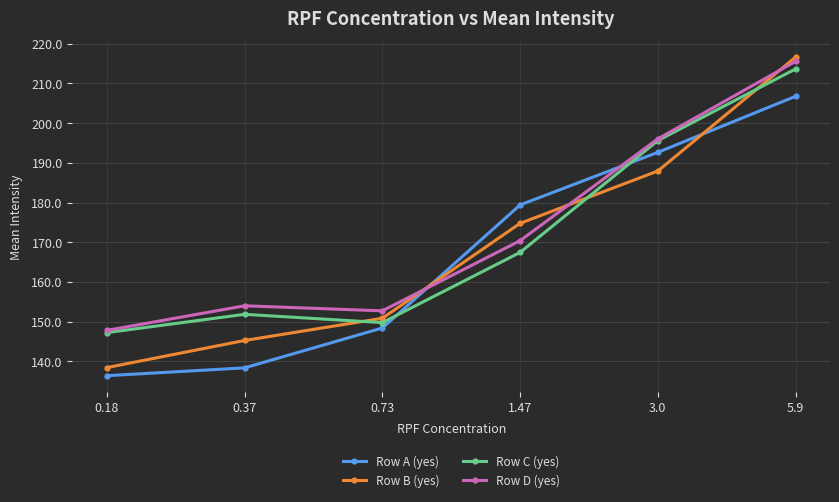

What are all the series names shown in the legend?

Row A (yes), Row B (yes), Row C (yes), Row D (yes)